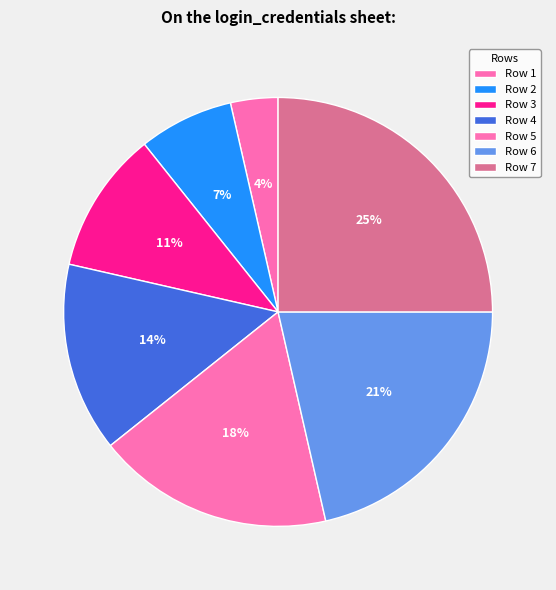

True or false: Row 3 accounts for 11% of the total.

True